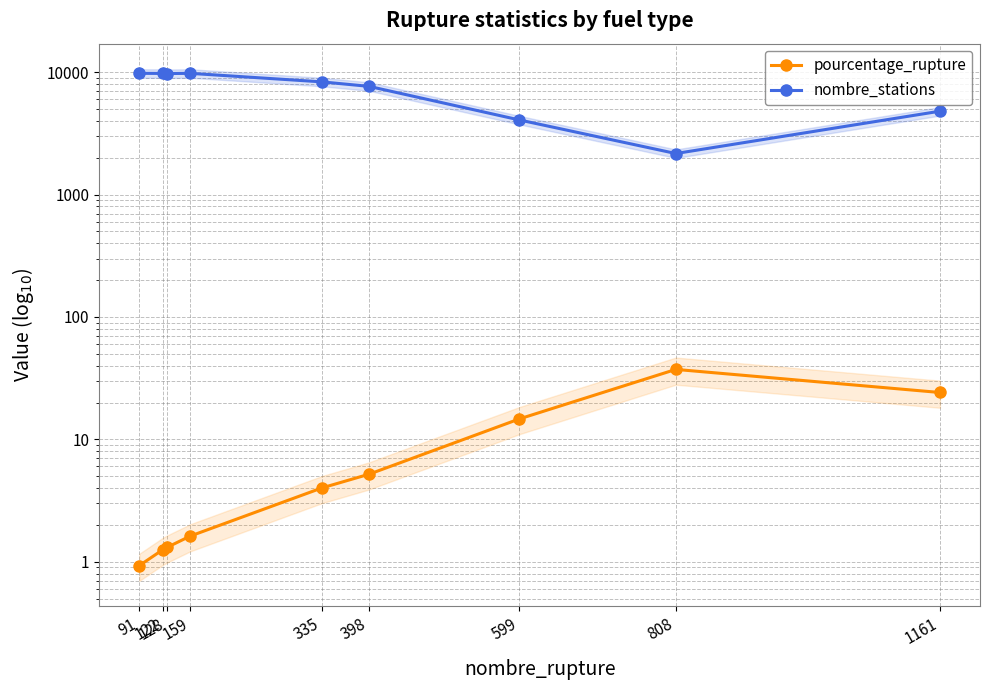

At which label does pourcentage_rupture first exceed 4?

335